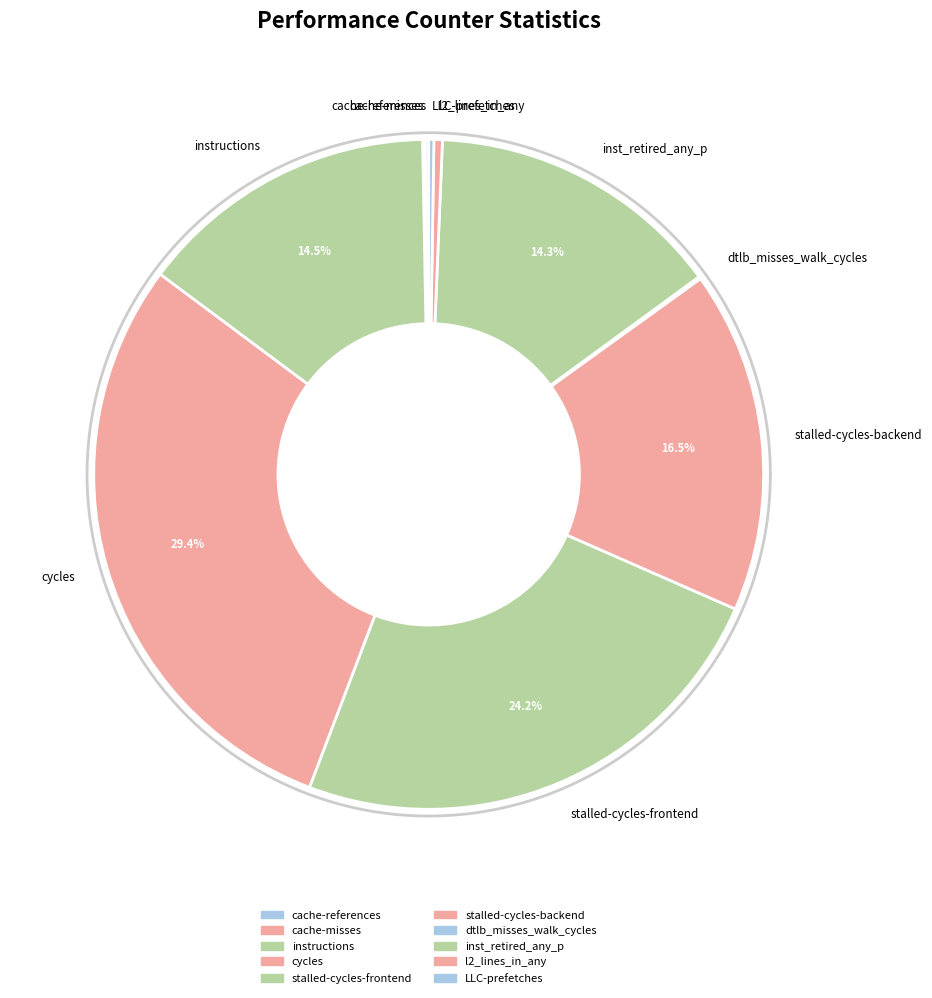

How much of the chart is everything except LLC-prefetches?

99.8%